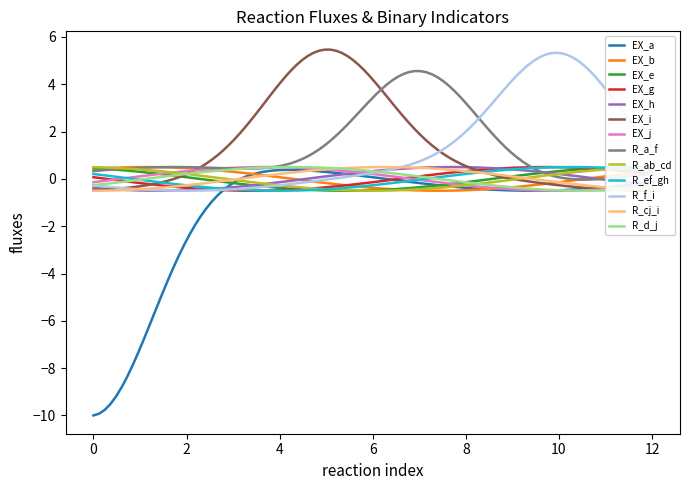

What position from the right is R_cj_i?

2